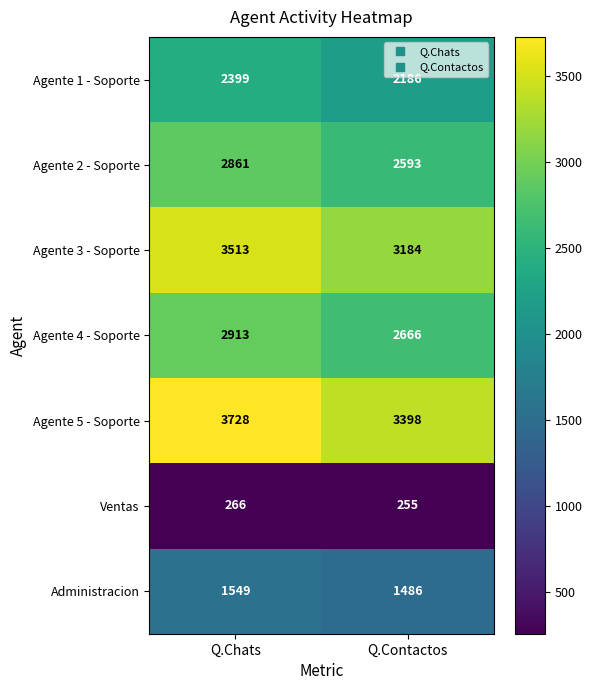

At which label does Agente 2 - Soporte reach its peak?

Q.Chats